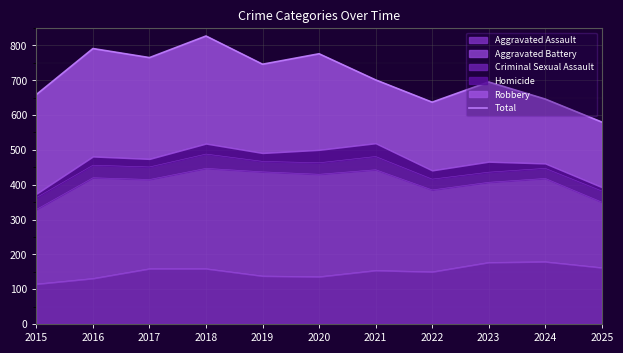

Between 2025 and 2018, which is larger?

2018